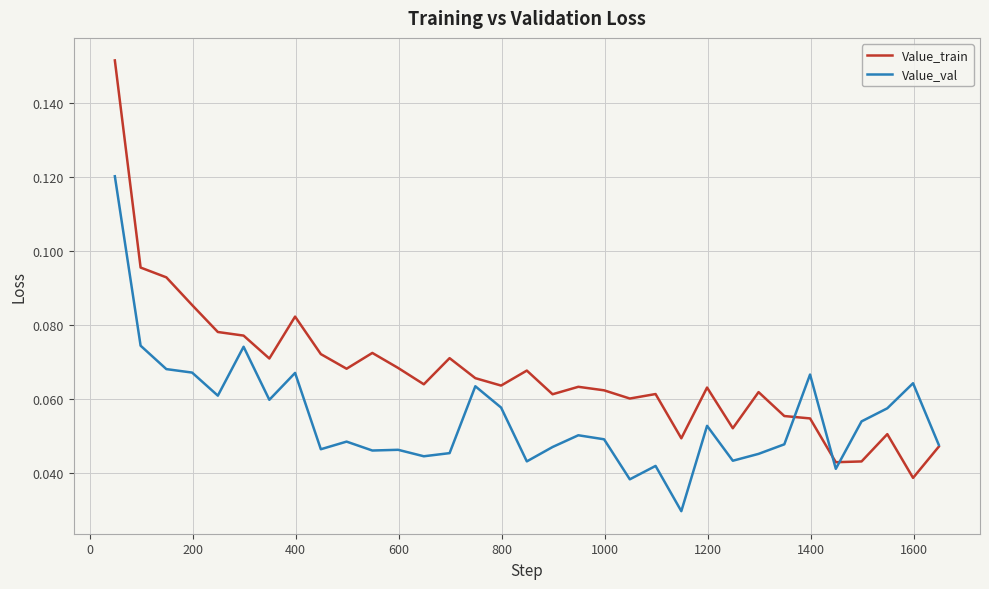

Which series has the largest range (max minus min)?

Value_train